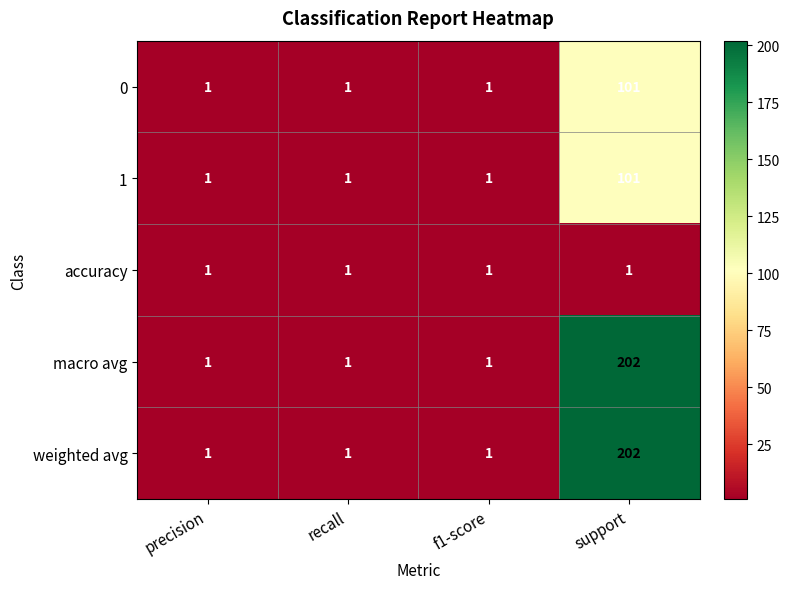

The macro avg series shows 202 at support. True or false?

True